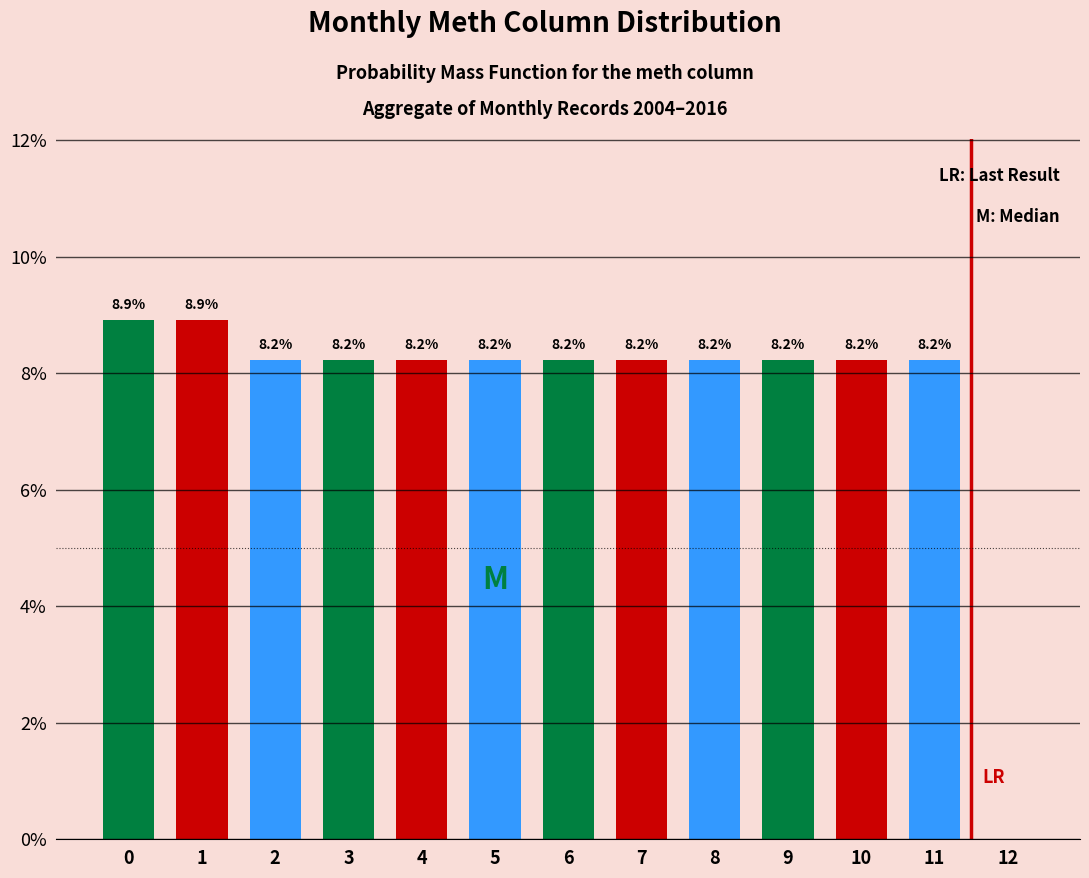

Reading left to right, list all the values displayed in this chart.

0=8.9	1=8.9	2=8.2	3=8.2	4=8.2	5=8.2	6=8.2	7=8.2	8=8.2	9=8.2	10=8.2	11=8.2	12=0.0